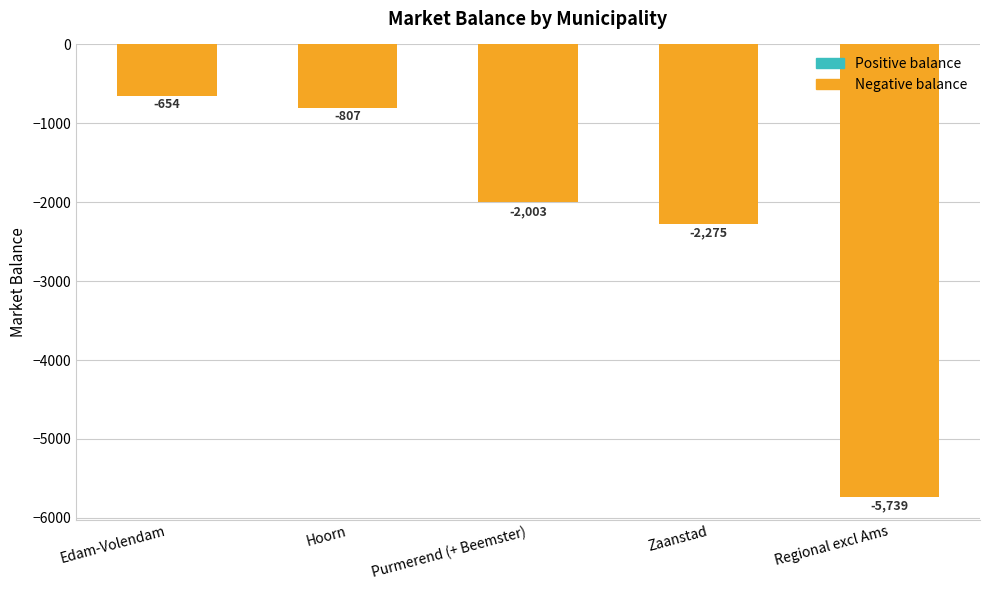

Are the bars horizontal?

No